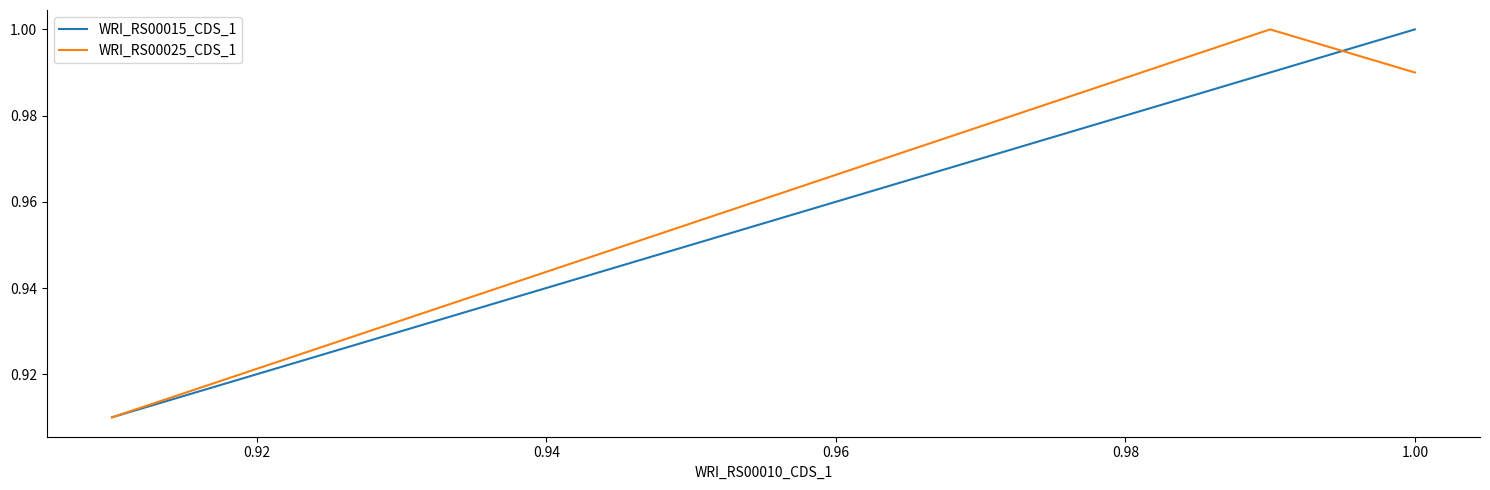

The WRI_RS00025_CDS_1 series shows 0.9 at 0.94. True or false?

True